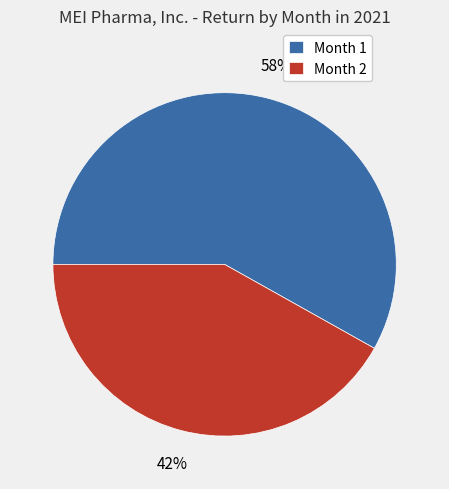

Do Month 1 and Month 2 together represent more than half of the pie?

Yes